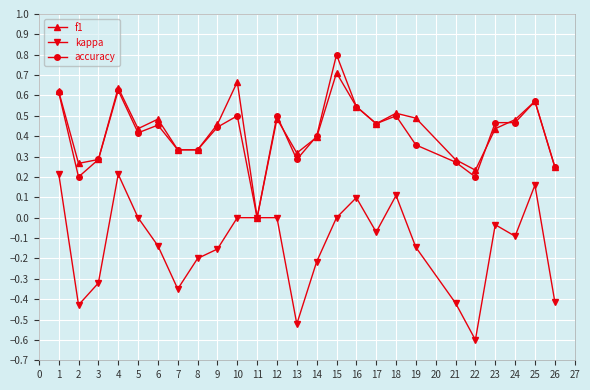

Is it true that f1 equals 0.9 at 1?

False